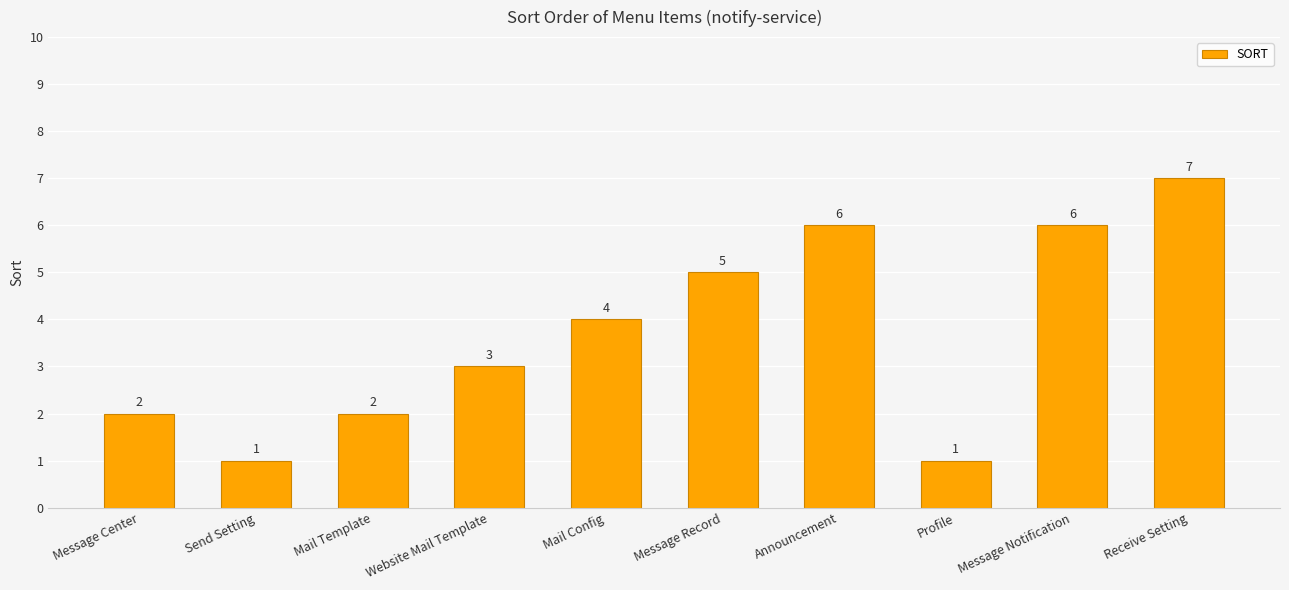

What is the greatest value displayed?

7